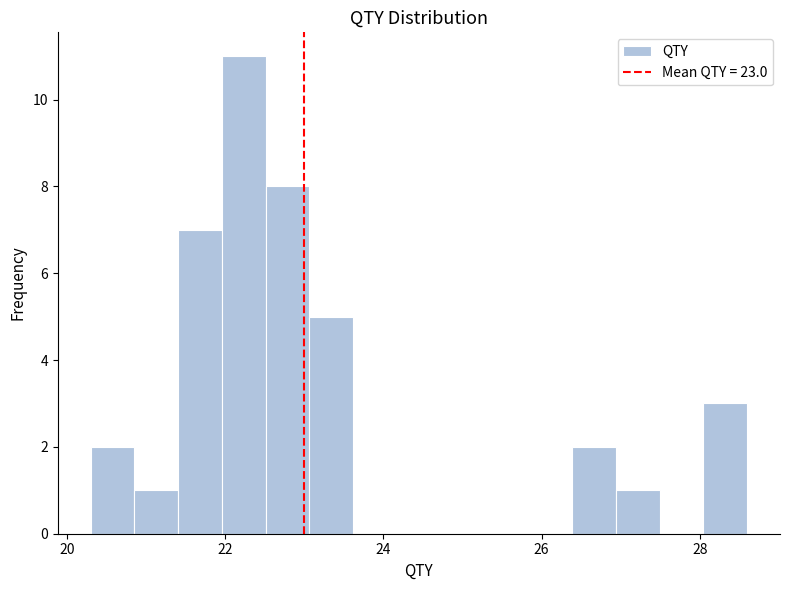

Read against the x-axis, roughly where is the centre of the tallest bar?

22.2